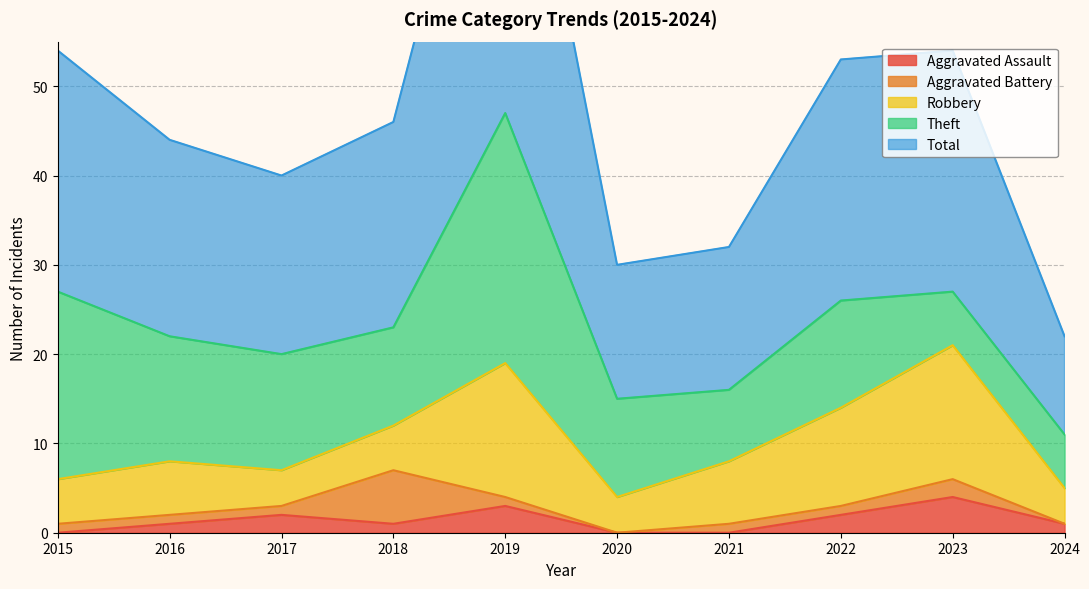

Does the chart have visible grid lines?

Yes